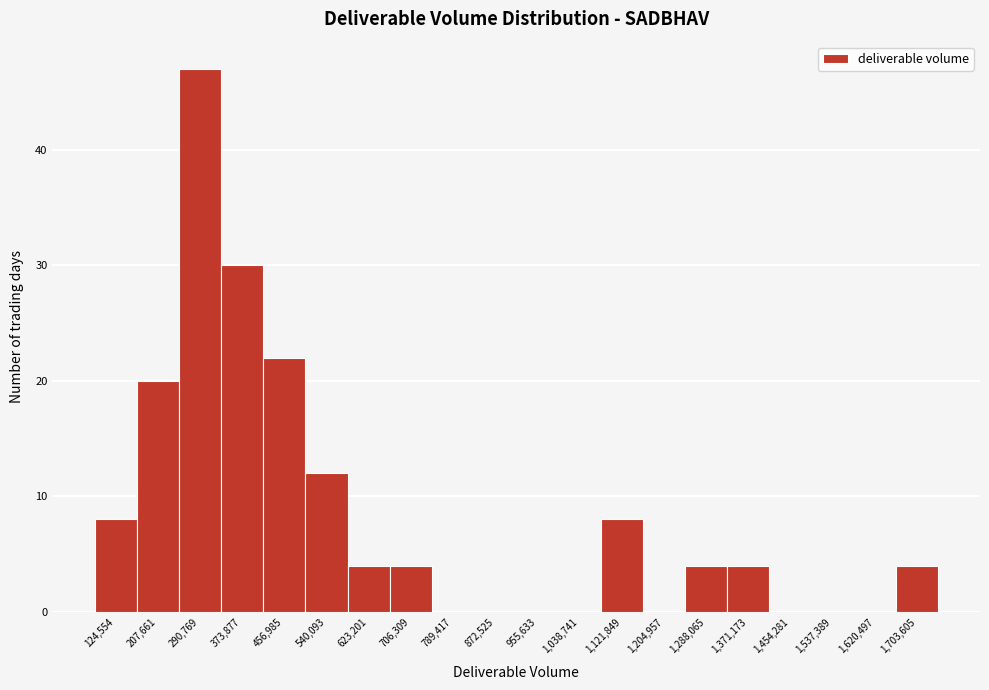

Reading right to left, extract all data points from this chart.

1,703,605=4	1,620,497=0	1,537,389=0	1,454,281=0	1,371,173=4	1,288,065=4	1,204,957=0	1,121,849=8	1,038,741=0	955,633=0	872,525=0	789,417=0	706,309=4	623,201=4	540,093=12	456,985=22	373,877=30	290,769=47	207,661=20	124,554=8